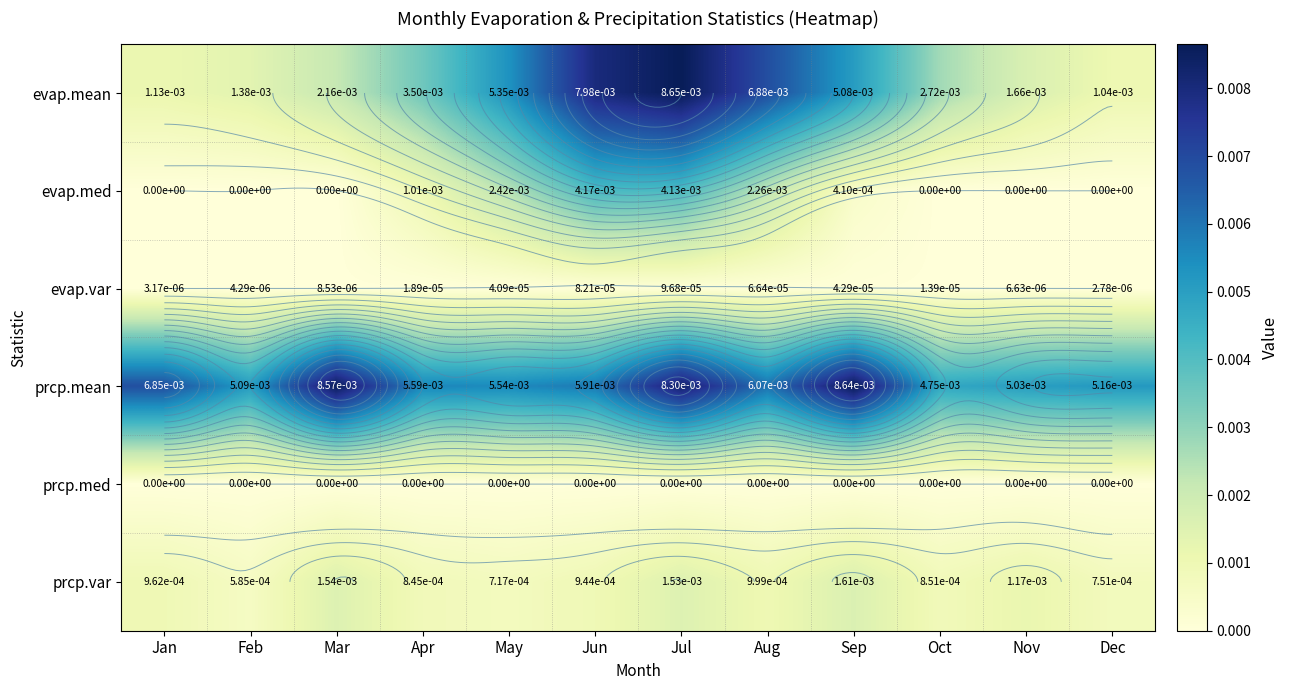

At how many categories does at least one series exceed 0?

12